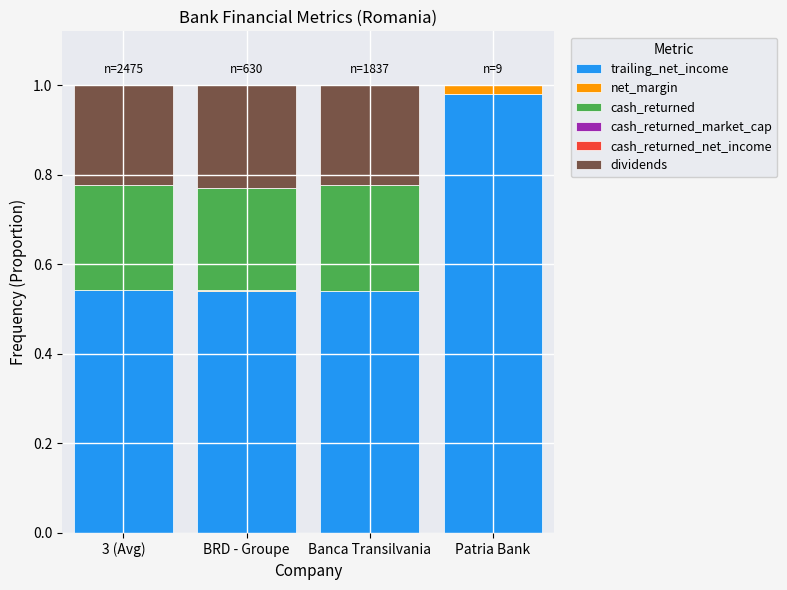

Which category has the highest value in the trailing_net_income series?

Patria Bank